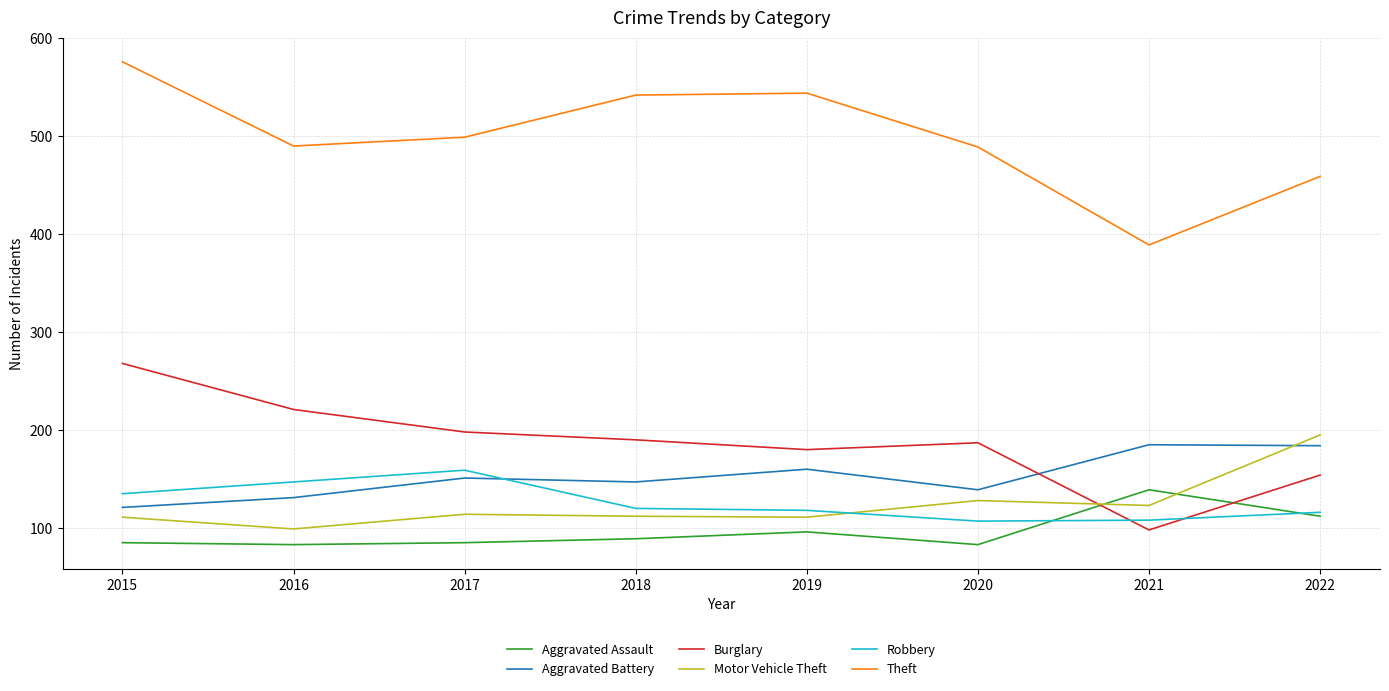

What is the difference between the maximum and second lowest values in the Aggravated Assault series?

56